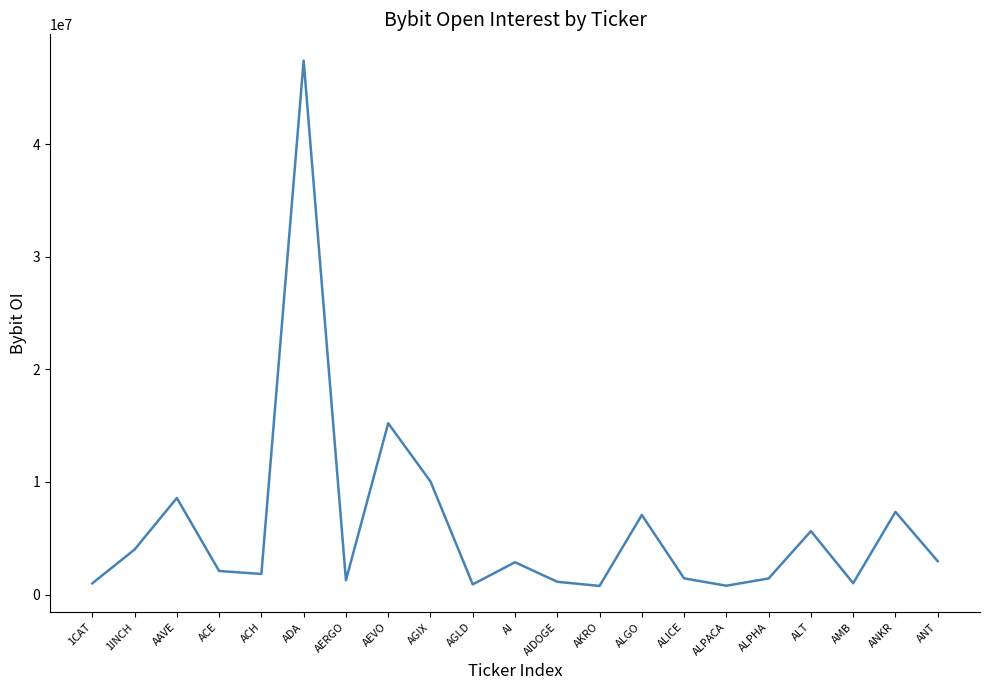

Which has a higher value, 1INCH or ANKR?

ANKR